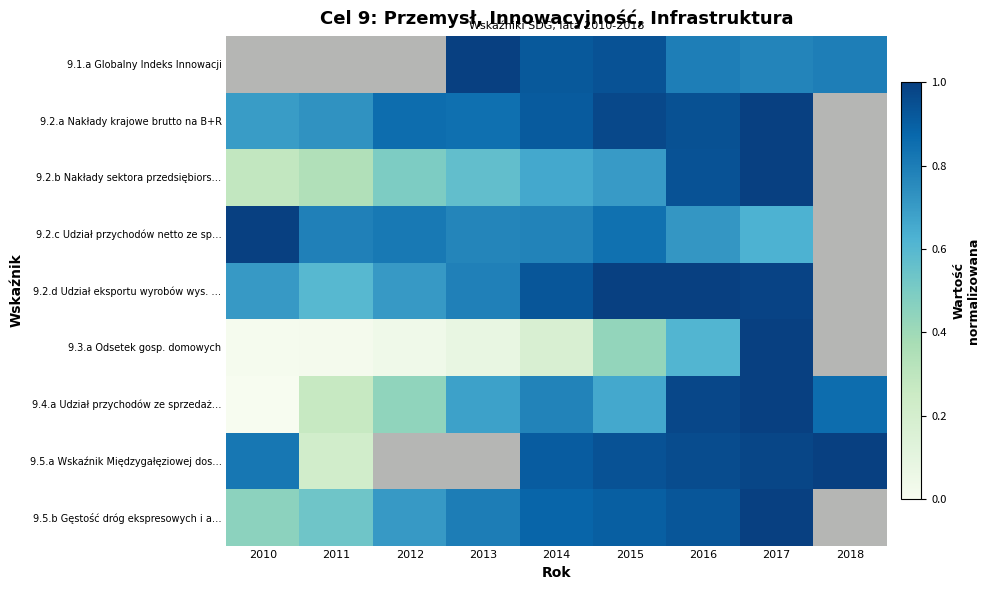

Read the 9.5.a Wskaźnik Międzygałęziowej dostępności value at 2017.

1.0